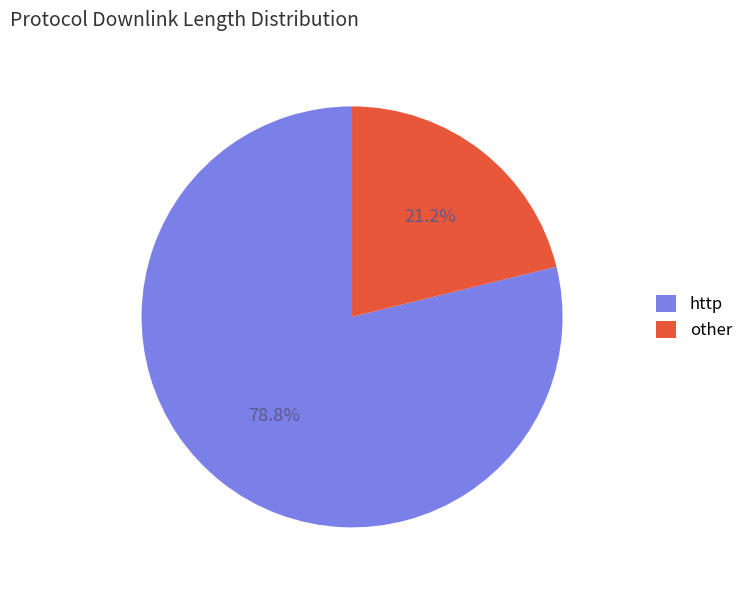

To the nearest percent, what is the difference between the largest and smallest slice percentages?

58%